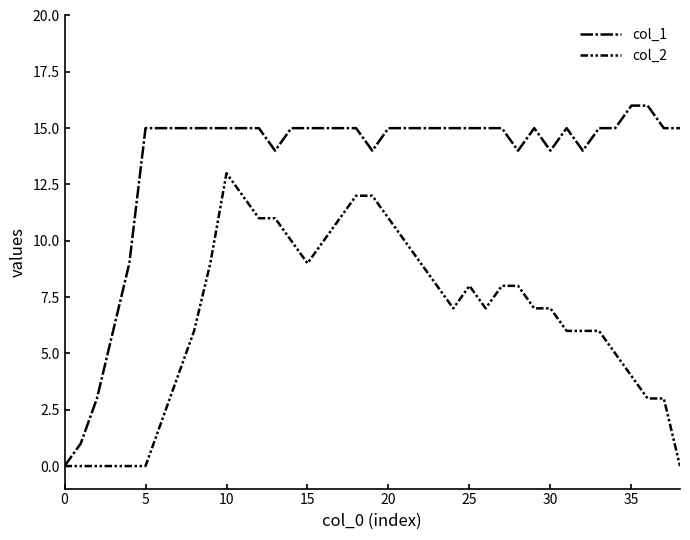

At which label does col_1 first exceed 15?

35